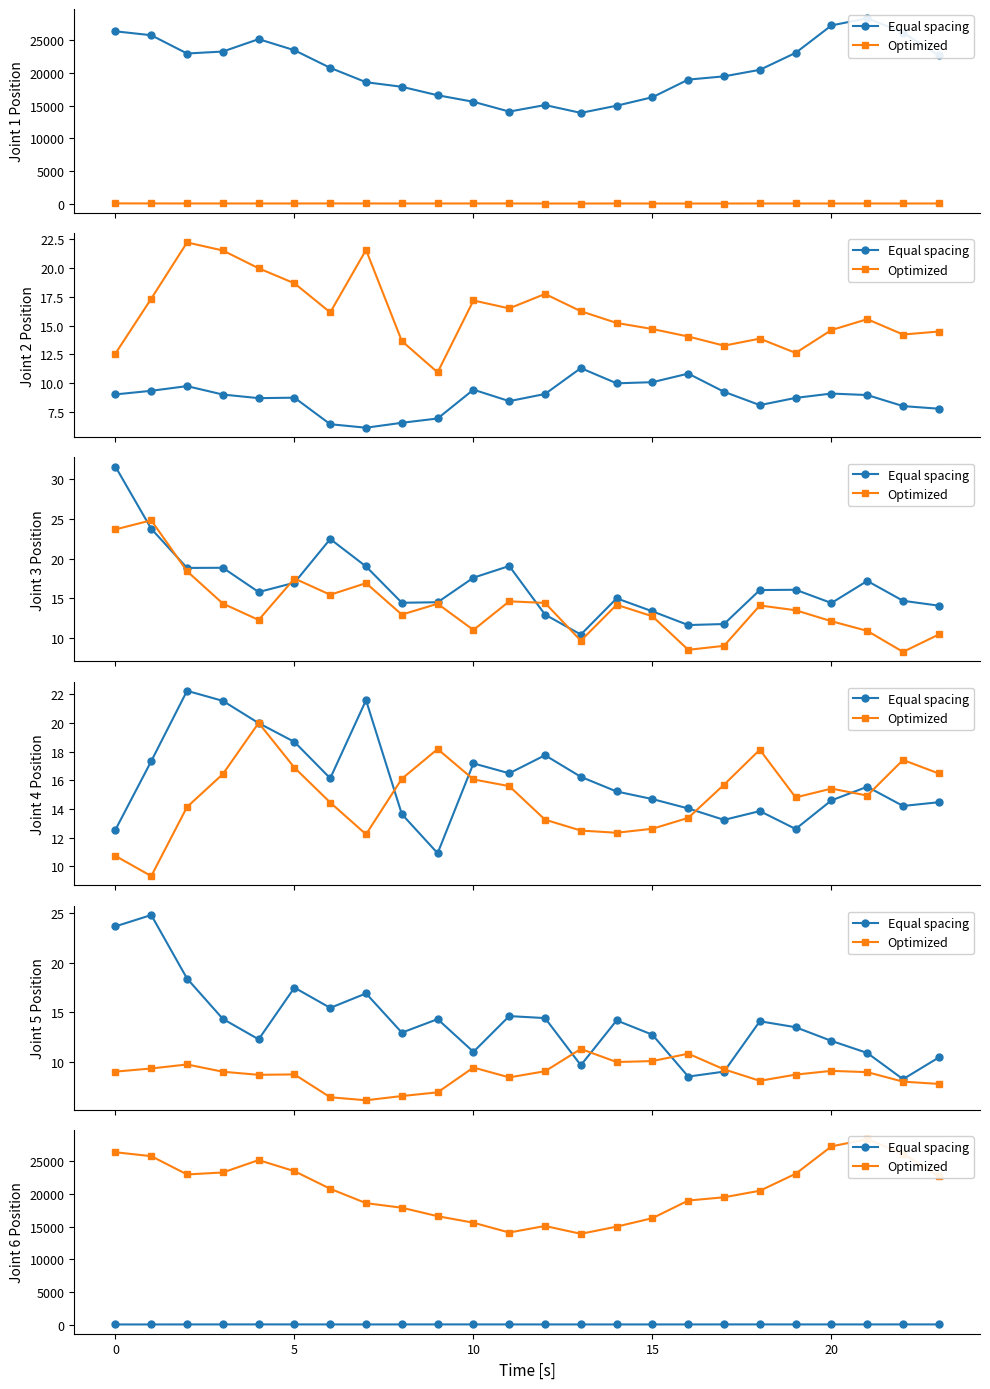

At how many categories does at least one series exceed 2310?

24